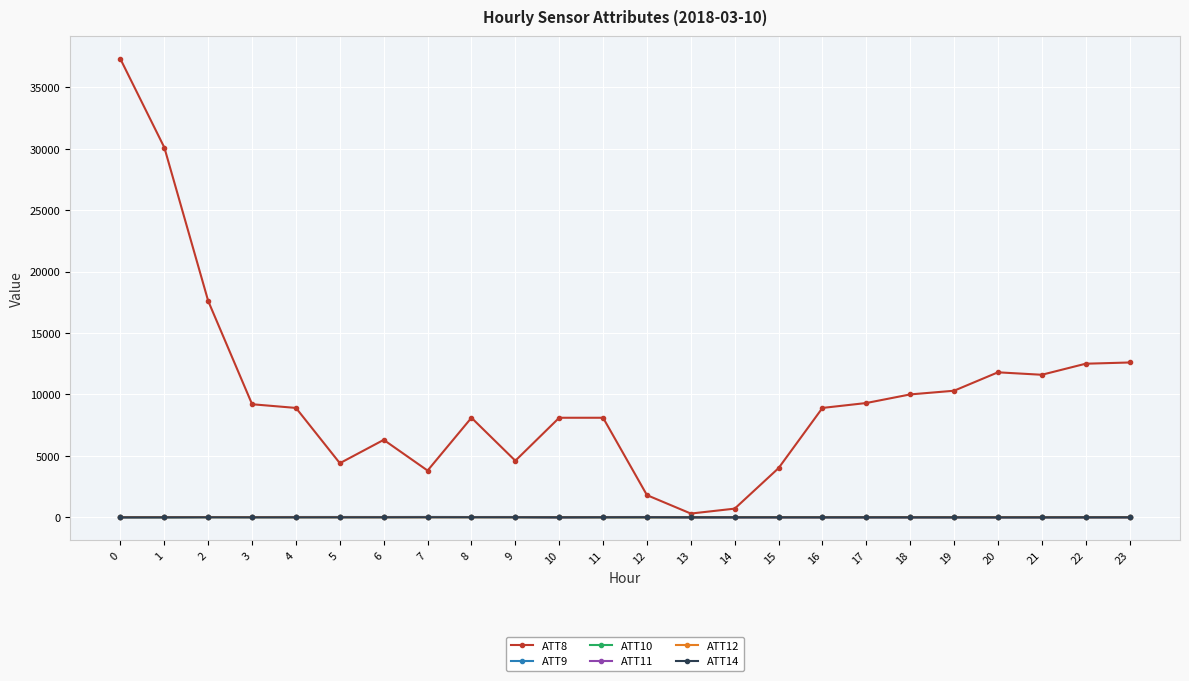

Which series has the largest total across all categories?

ATT8